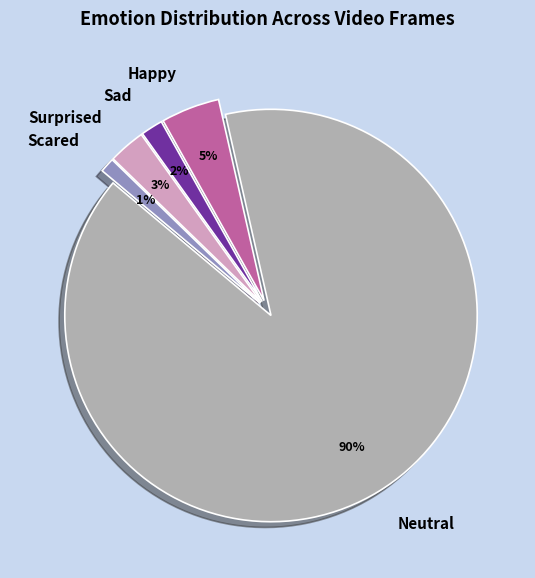

Is there a majority slice in this chart?

Yes